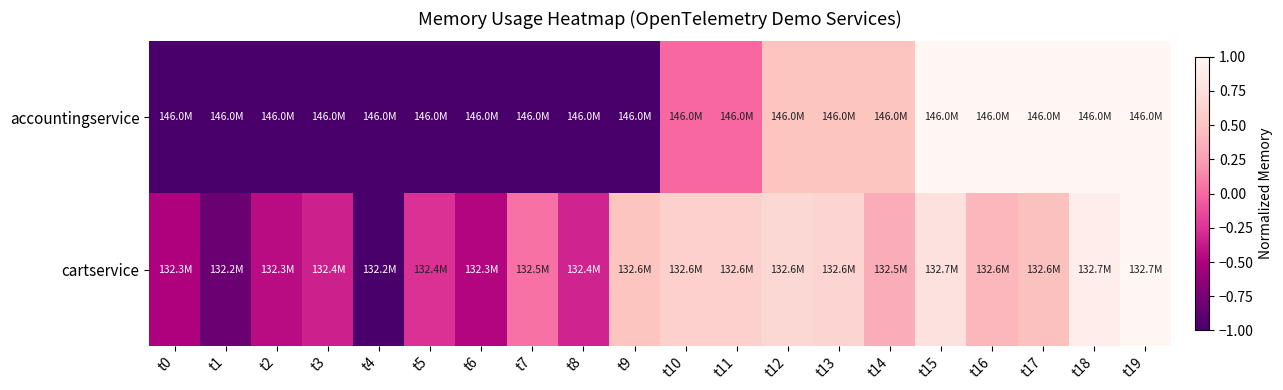

Between t10 and t11, which is larger?

t10